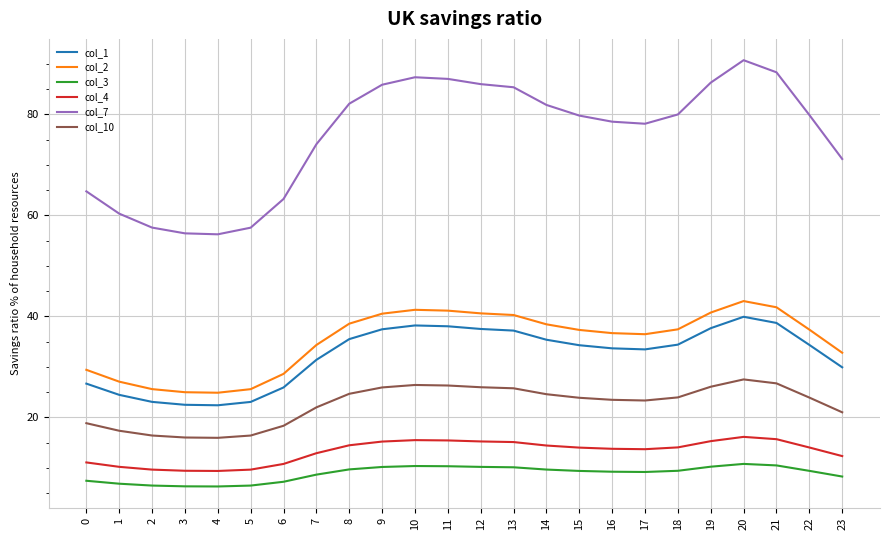

What are all the series names shown in the legend?

col_1, col_2, col_3, col_4, col_7, col_10